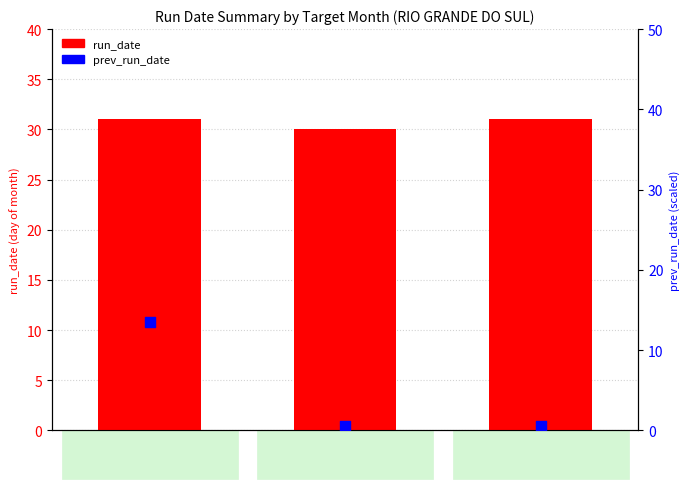

Is the value of prev_run_date at 202509 greater than the value of run_date at 202508?

No